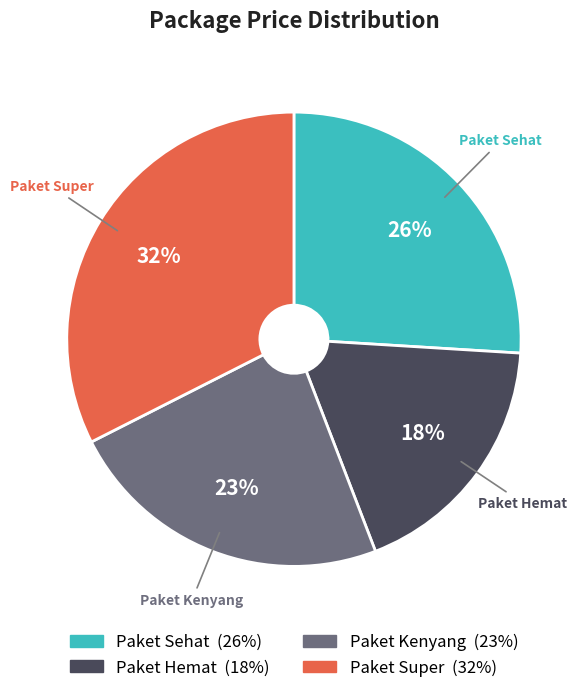

To the nearest percent, what is the average slice percentage?

25%